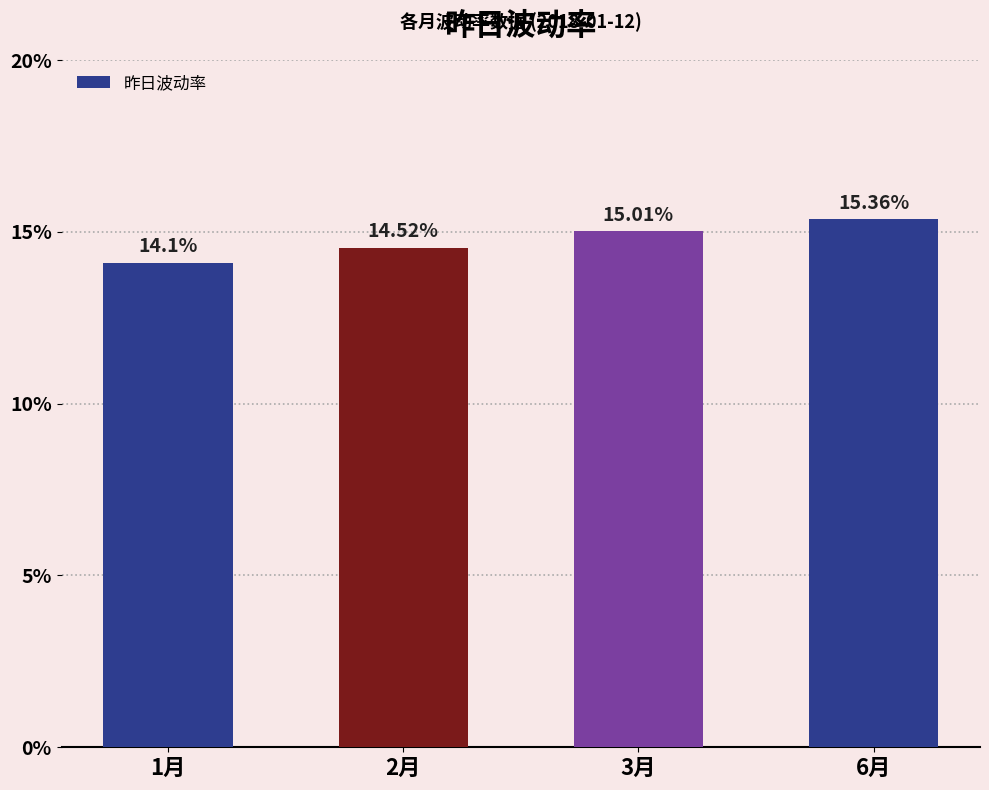

True or false: the data shows 8.4 at 6月.

False